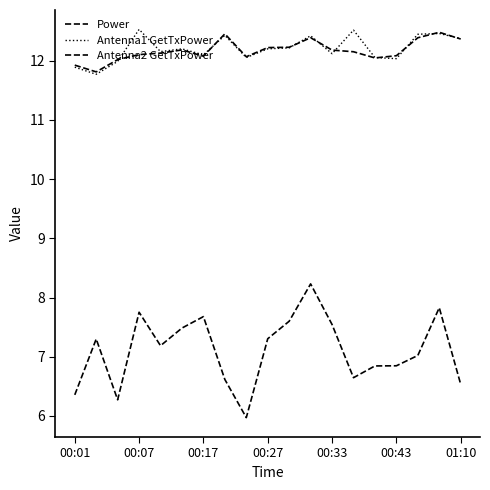

Which series has the largest total across all categories?

Antenna1 GetTxPower